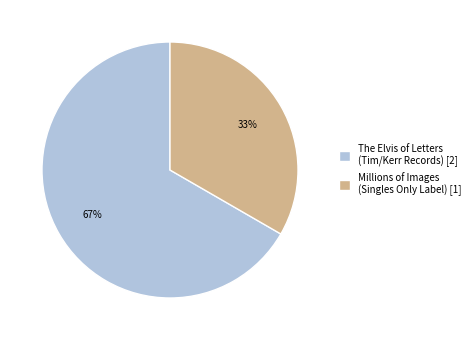

What is the smallest slice in the pie chart?

Millions of Images (Singles Only Label) [1]